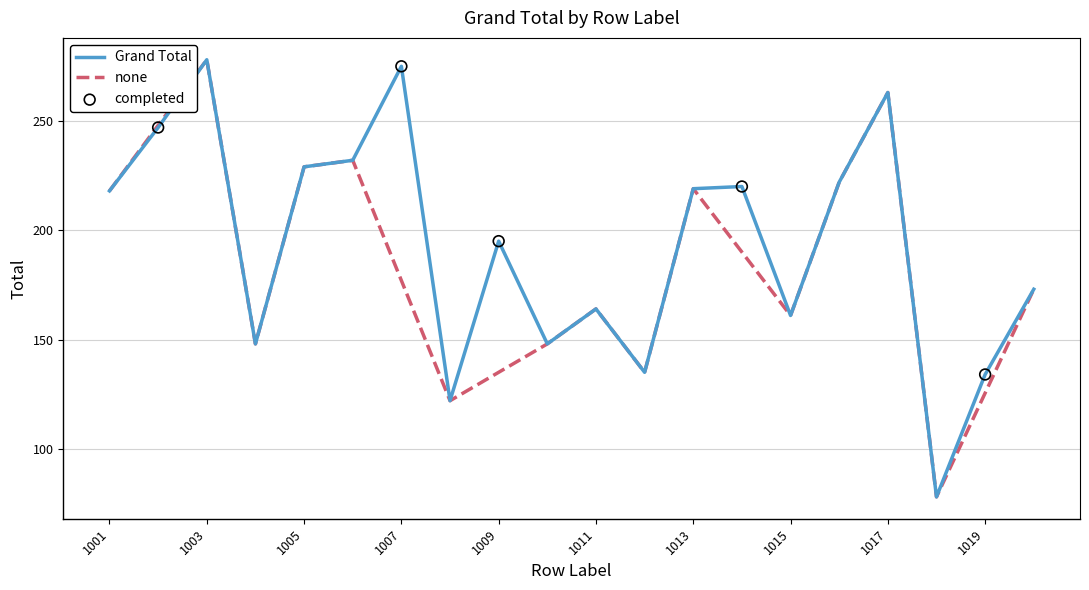

True or false: Grand Total has a value of 222 at 1011.

False